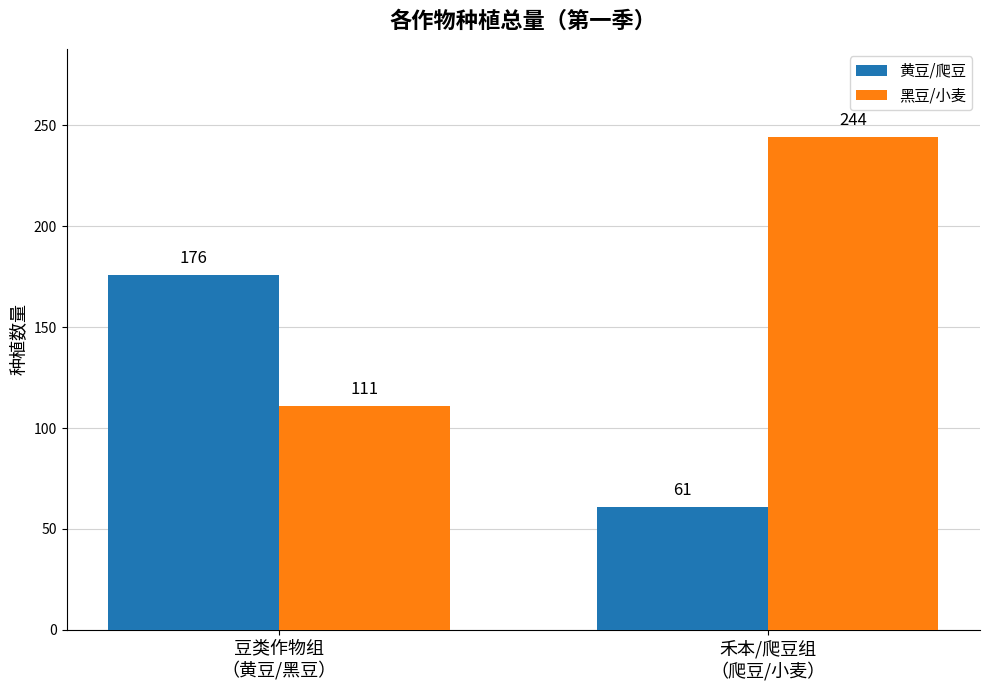

What is the sum of all 黑豆/小麦 values?

355